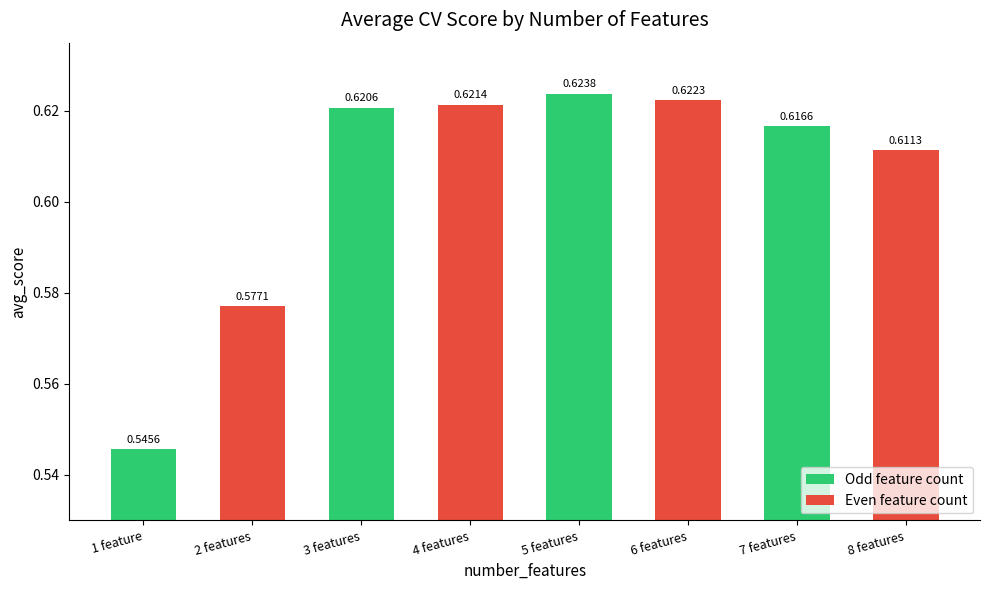

Which label corresponds to the smallest value in the chart?

1 feature